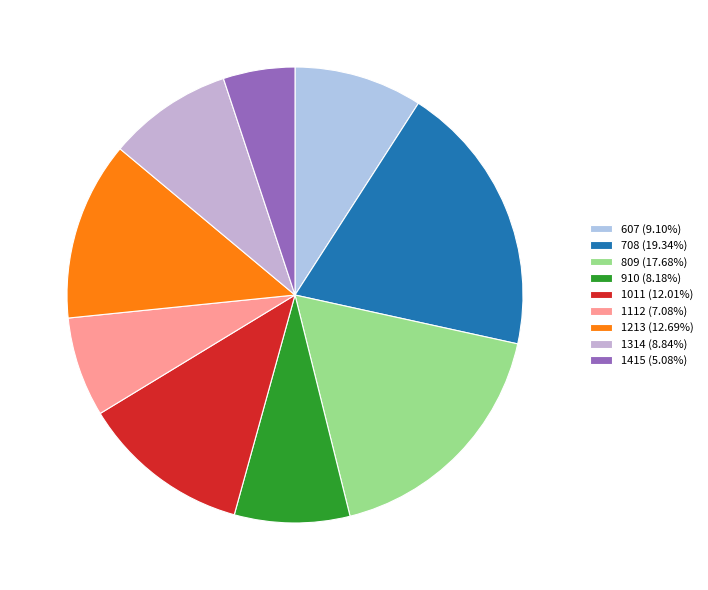

Which slice is the largest?

708